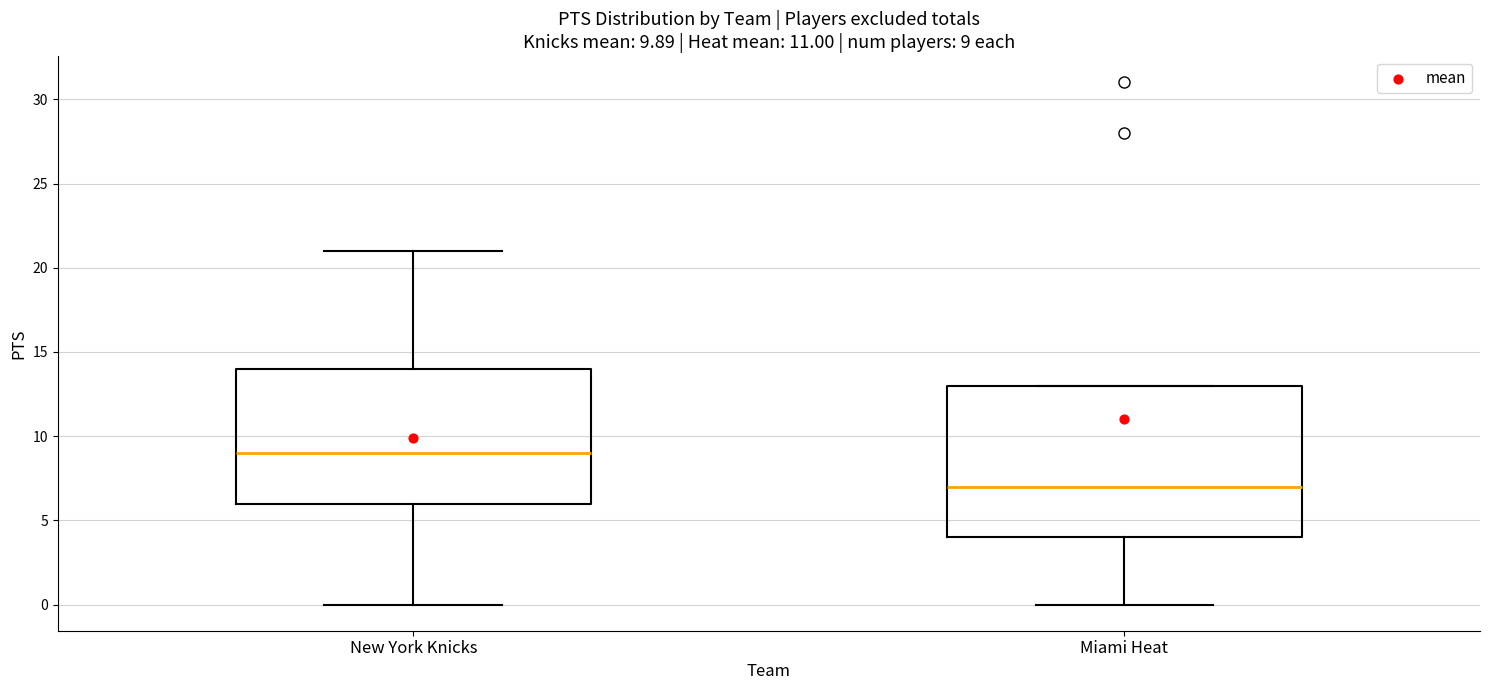

Which box's median line is the lowest?

Miami Heat